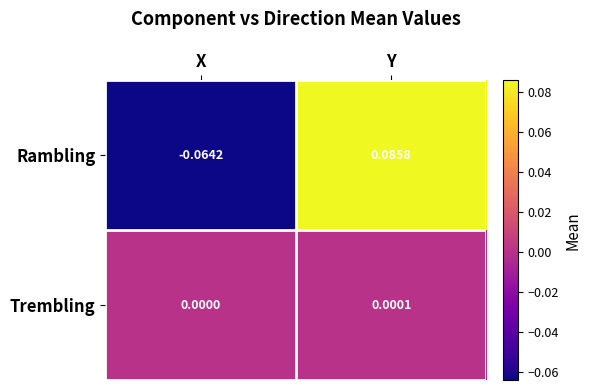

Rank the categories by Trembling value from highest to lowest.

Y, X